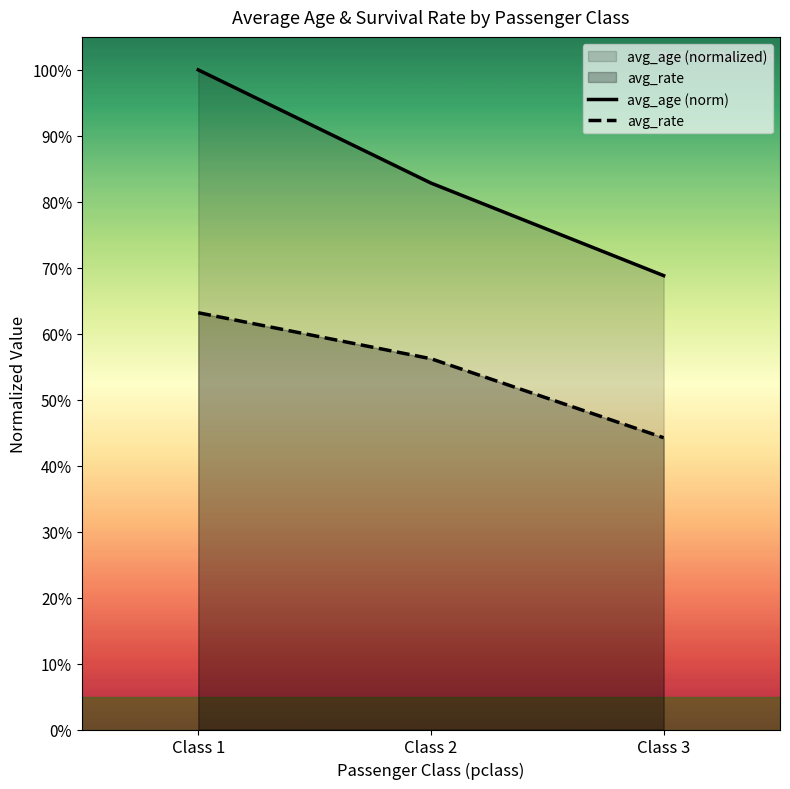

At which label does avg_age (norm) reach its peak?

Class 1